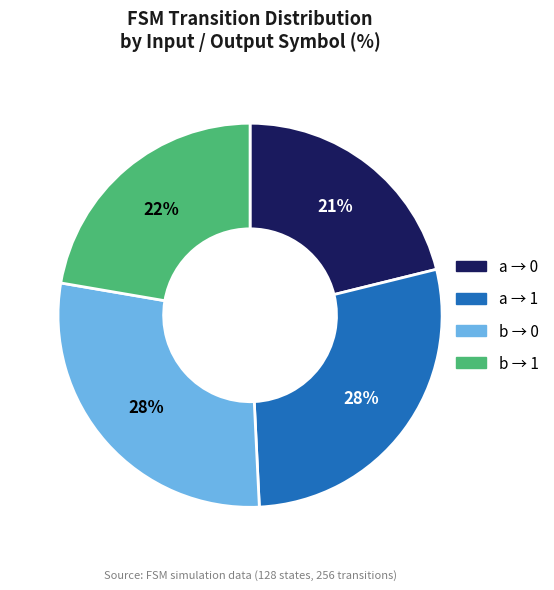

How many segments does this pie chart have?

4